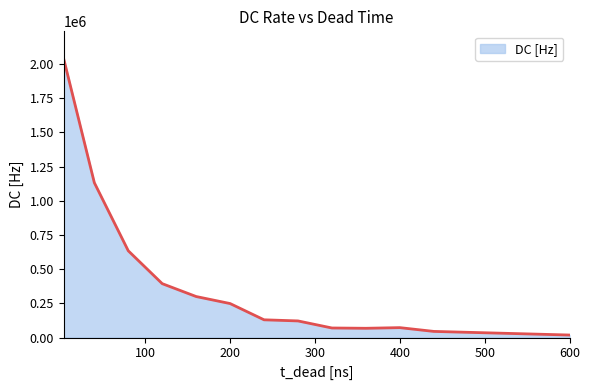

What is the difference between the maximum and minimum values?

2016302.0